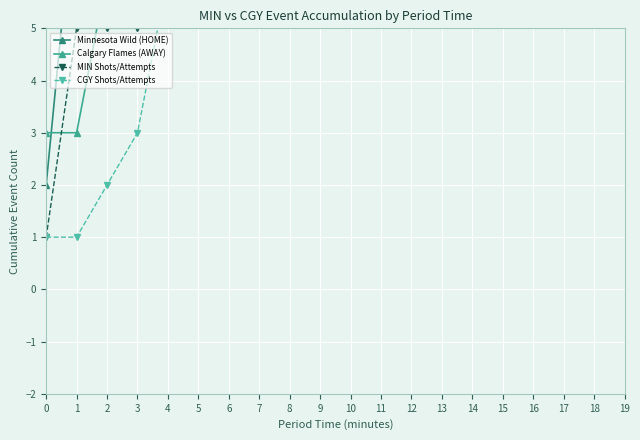

At which category is the sum across all series the highest?

7